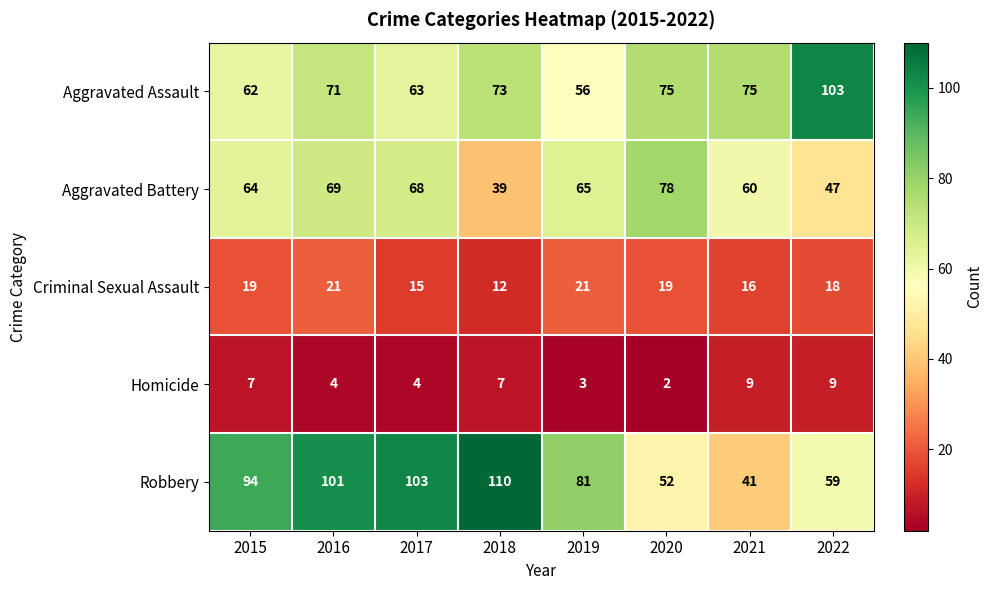

The value of Homicide at 2015 is 7. True or false?

True